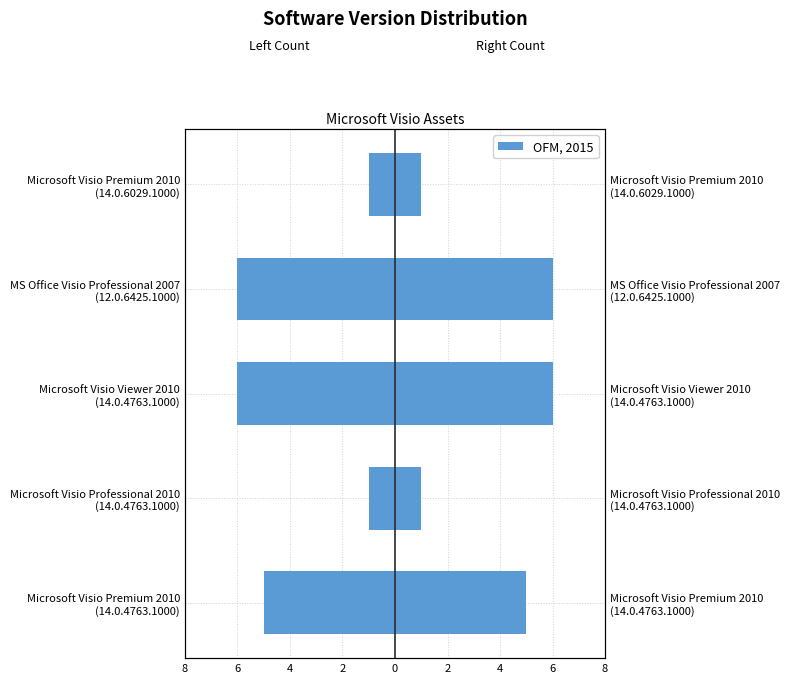

The chart shows a value of -1 at Microsoft Visio Premium 2010 (14.0.6029.1000). True or false?

True